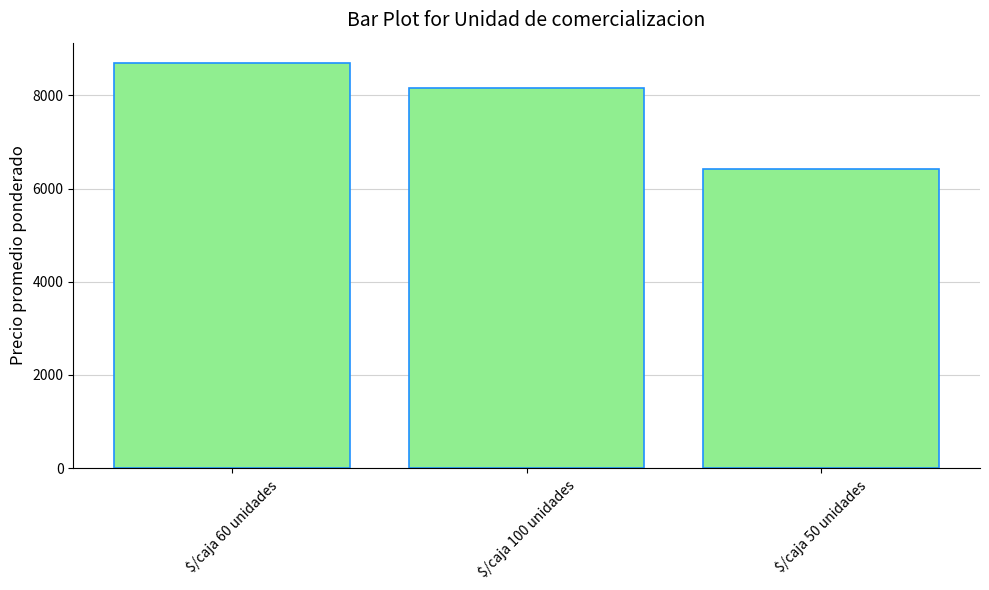

List the labels in order of value, smallest first.

$/caja 50 unidades, $/caja 100 unidades, $/caja 60 unidades